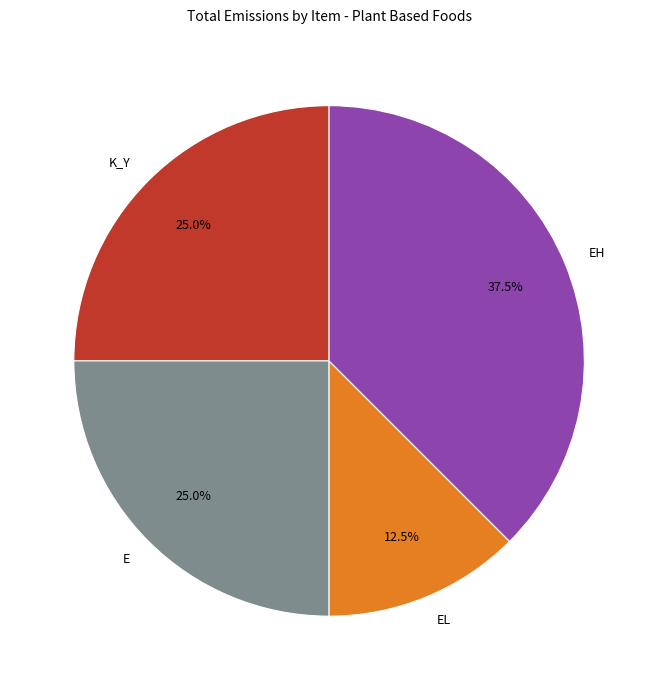

The E slice represents 25% of the pie. True or false?

True